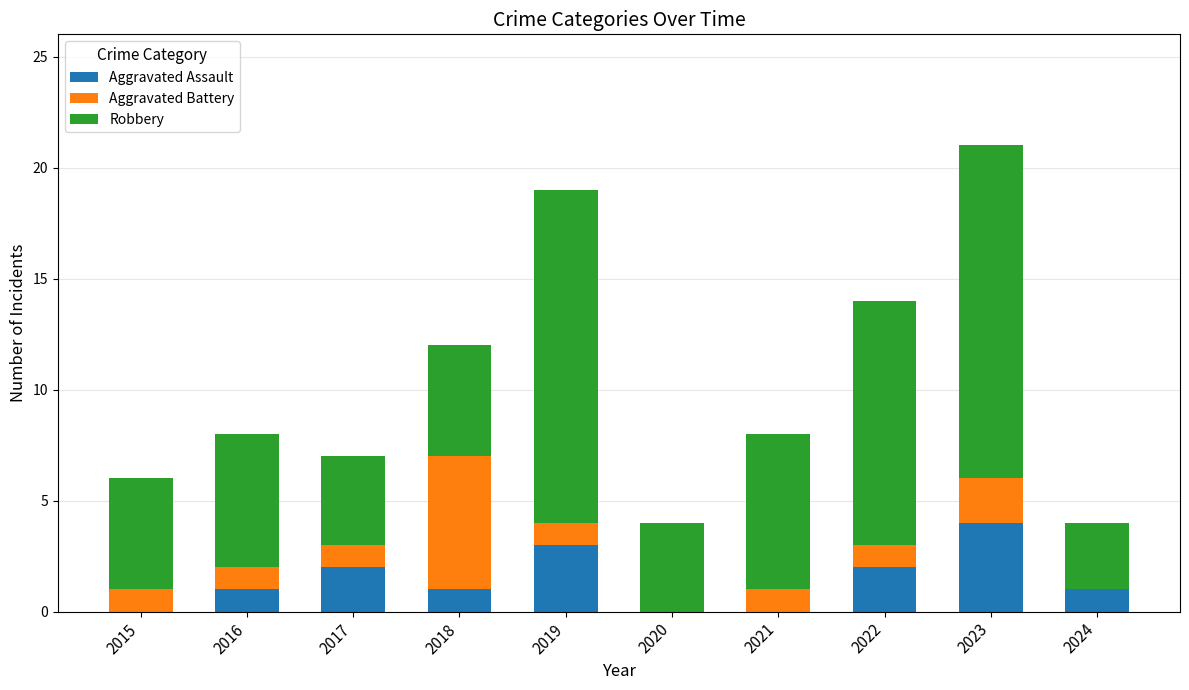

Reading left to right, transcribe the values for Aggravated Assault.

2015=0	2016=1	2017=2	2018=1	2019=3	2020=0	2021=0	2022=2	2023=4	2024=1